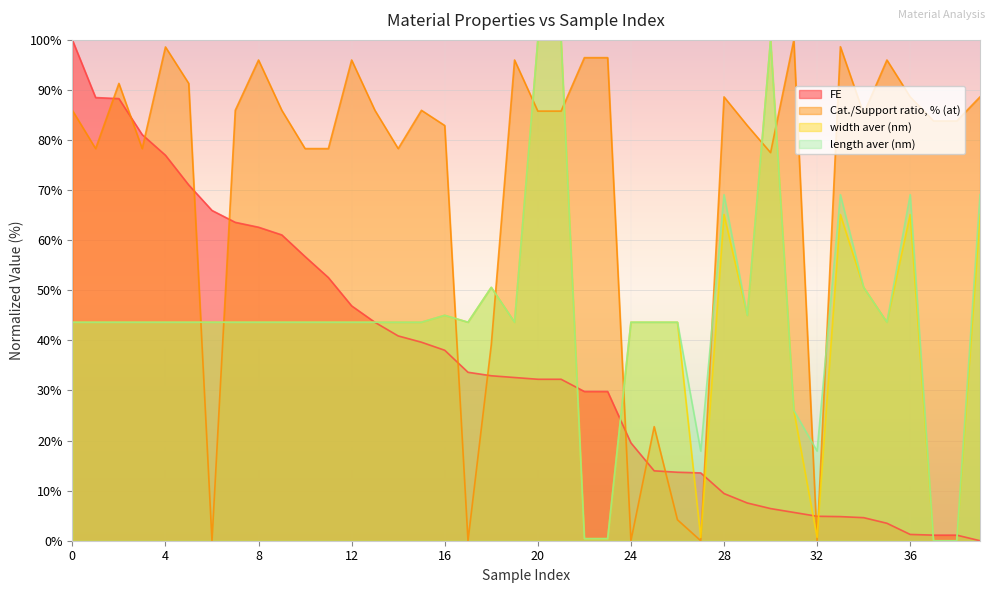

Reading right to left, what are all the values shown in this chart?

FE: 39=0.0	38=1.1	37=1.1	36=1.3	35=3.5	34=4.6	33=4.8	32=4.9	31=5.7	30=6.4	29=7.5	28=9.4	27=13.5	26=13.7	25=14.0	24=19.5	23=29.8	22=29.8	21=32.2	20=32.2	19=32.6	18=32.9	17=33.6	16=38.0	15=39.6	14=40.9	13=43.6	12=46.9	11=52.5	10=56.7	9=61.1	8=62.6	7=63.6	6=65.9	5=71.0	4=77.0	3=81.1	2=88.3	1=88.5	0=100.0
Cat./Support ratio, % (at): 39=88.6	38=83.8	37=83.8	36=88.6	35=96.0	34=85.3	33=98.6	32=0.0	31=100.0	30=77.5	29=82.9	28=88.6	27=0.0	26=4.2	25=22.8	24=0.0	23=96.5	22=96.5	21=85.8	20=85.8	19=96.0	18=39.1	17=0.0	16=82.9	15=85.9	14=78.3	13=85.9	12=96.0	11=78.3	10=78.3	9=85.9	8=96.0	7=85.9	6=0.0	5=91.3	4=98.6	3=78.3	2=91.3	1=78.3	0=85.9
width aver (nm): 39=65.1	38=0.0	37=0.0	36=65.1	35=43.6	34=50.6	33=65.1	32=0.7	31=26.0	30=100.0	29=45.0	28=65.1	27=0.7	26=43.6	25=43.6	24=43.6	23=0.4	22=0.4	21=100.0	20=100.0	19=43.6	18=50.6	17=43.6	16=45.0	15=43.6	14=43.6	13=43.6	12=43.6	11=43.6	10=43.6	9=43.6	8=43.6	7=43.6	6=43.6	5=43.6	4=43.6	3=43.6	2=43.6	1=43.6	0=43.6
length aver (nm): 39=69.1	38=0.0	37=0.0	36=69.1	35=43.6	34=50.6	33=69.1	32=17.9	31=26.0	30=100.0	29=45.0	28=69.1	27=17.9	26=43.6	25=43.6	24=43.6	23=0.4	22=0.4	21=100.0	20=100.0	19=43.6	18=50.6	17=43.6	16=45.0	15=43.6	14=43.6	13=43.6	12=43.6	11=43.6	10=43.6	9=43.6	8=43.6	7=43.6	6=43.6	5=43.6	4=43.6	3=43.6	2=43.6	1=43.6	0=43.6